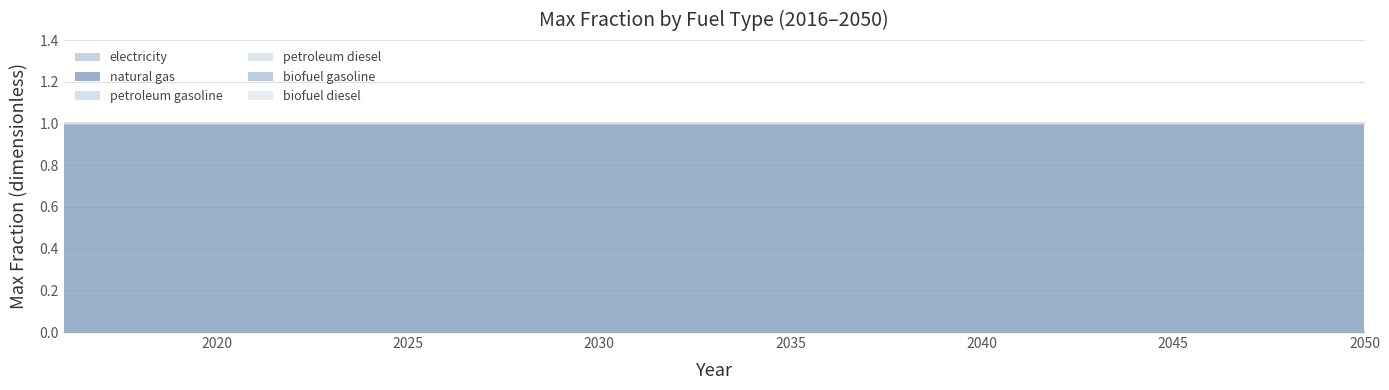

How many lines are shown in the chart?

6